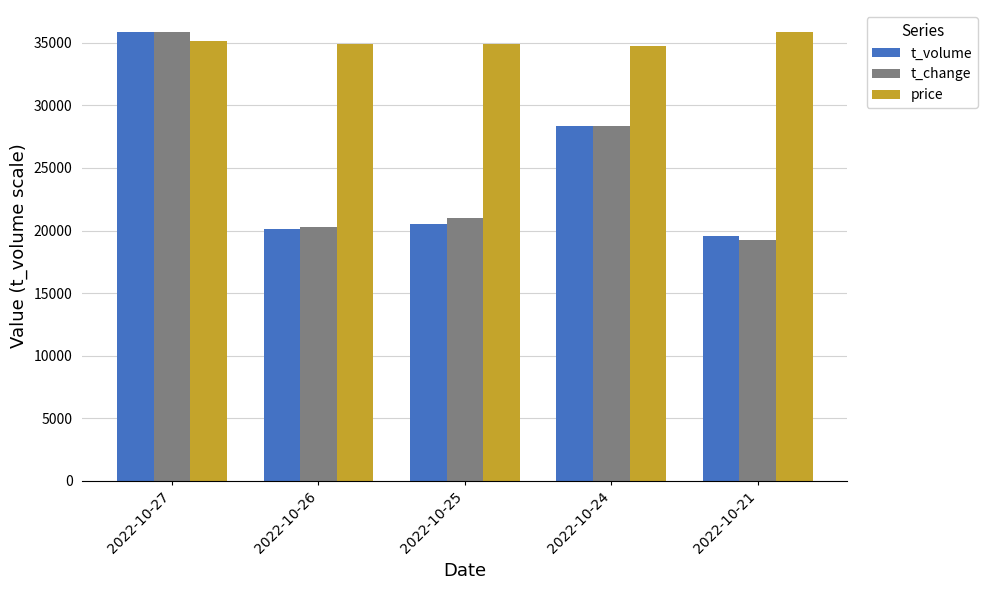

What is the total value across all series at 2022-10-27?

106777.7